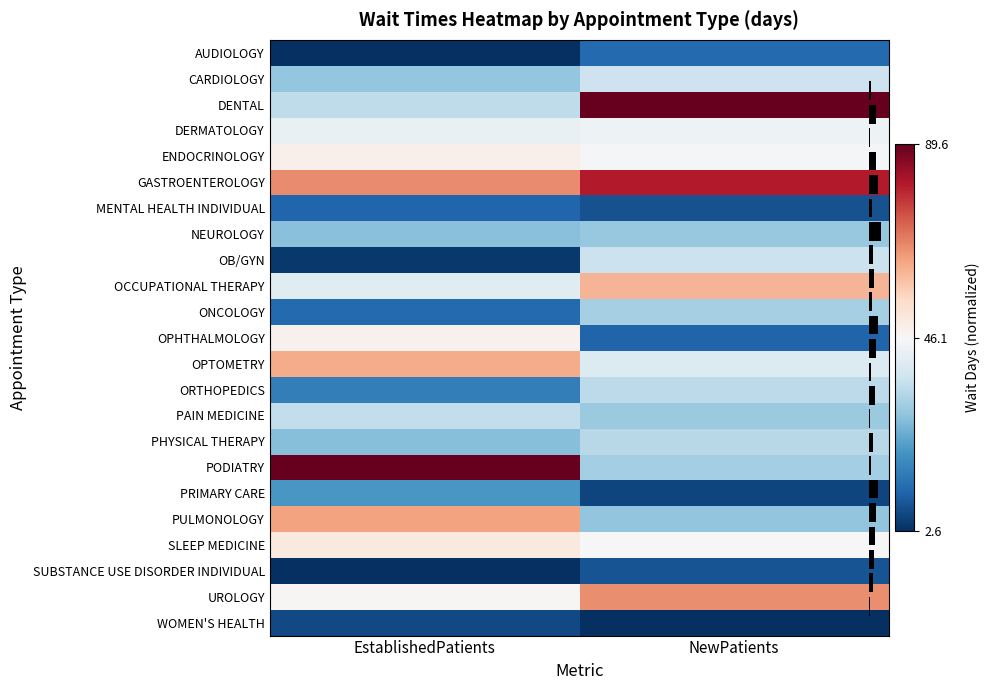

At which label is WOMEN'S HEALTH closest to 0?

EstablishedPatients